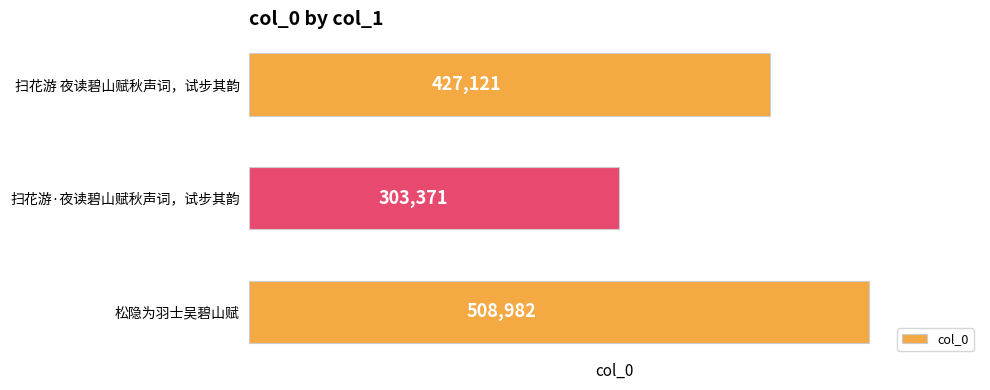

Are the bars horizontal?

Yes